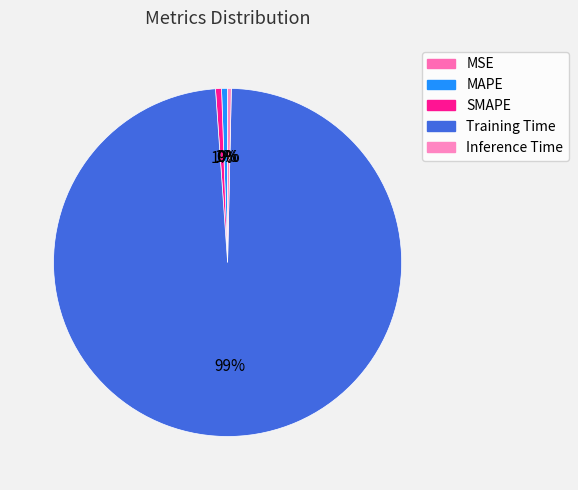

How many slices are in this pie chart?

5